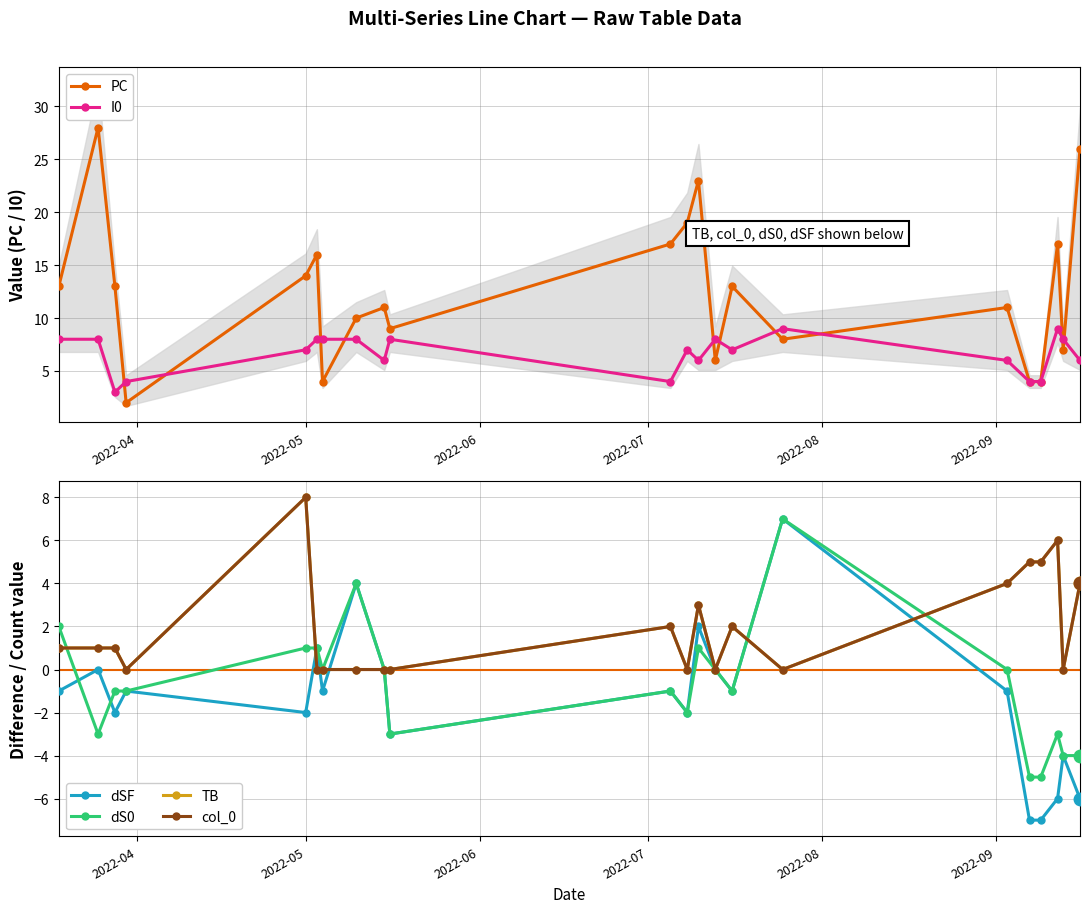

What is the value of the PC point at the 22nd from the left?

26